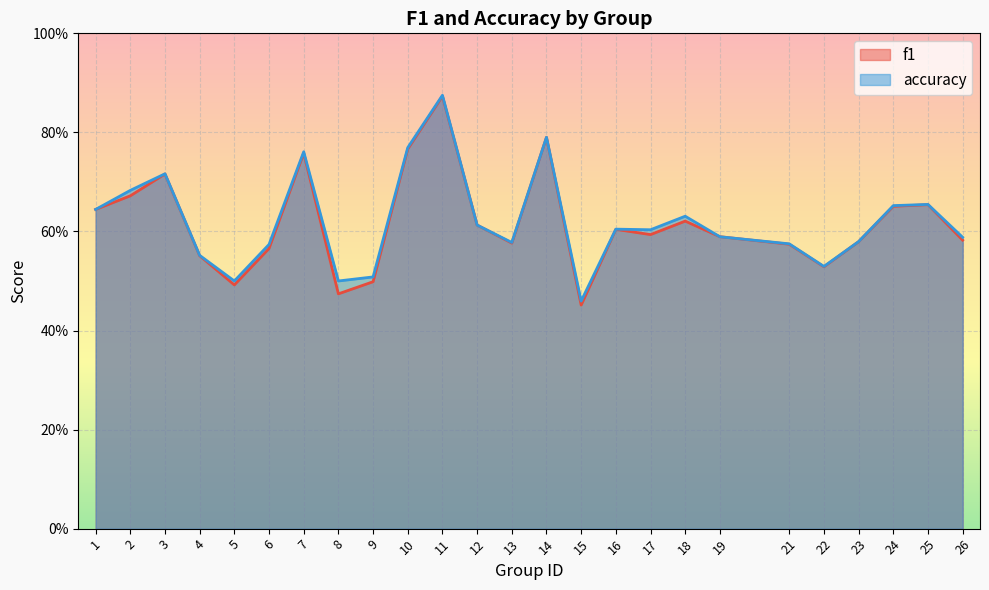

What is the value of the accuracy point at the 25th from the left?

0.6